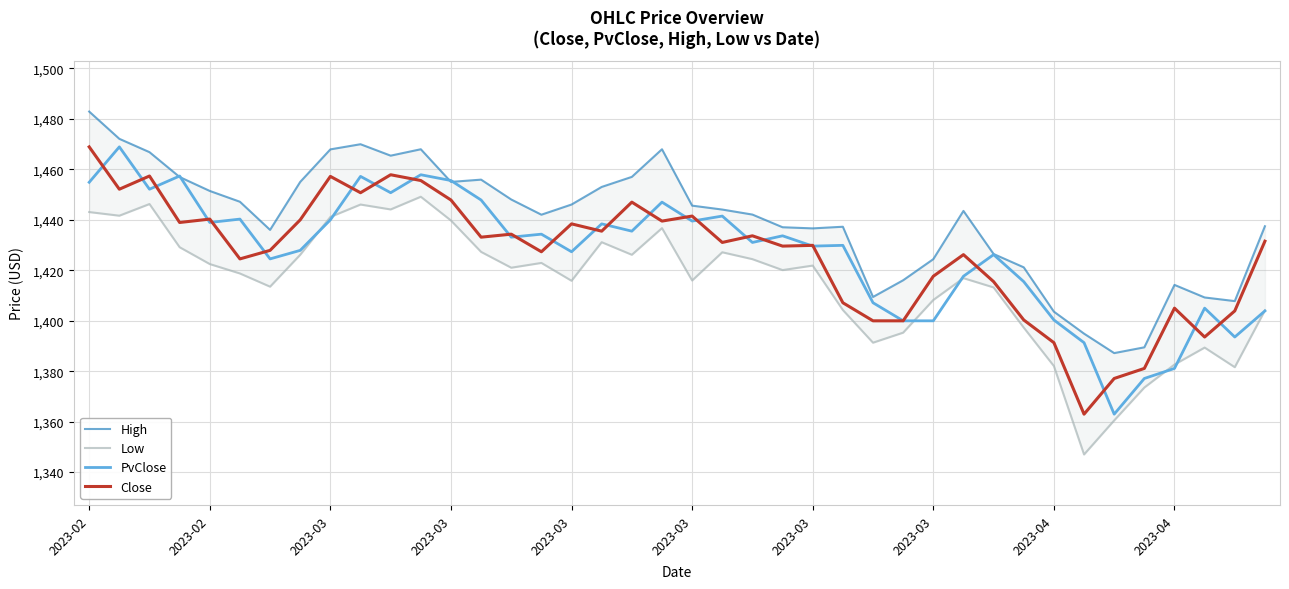

Where do PvClose and Low first cross each other?

2023-03 and 2023-04